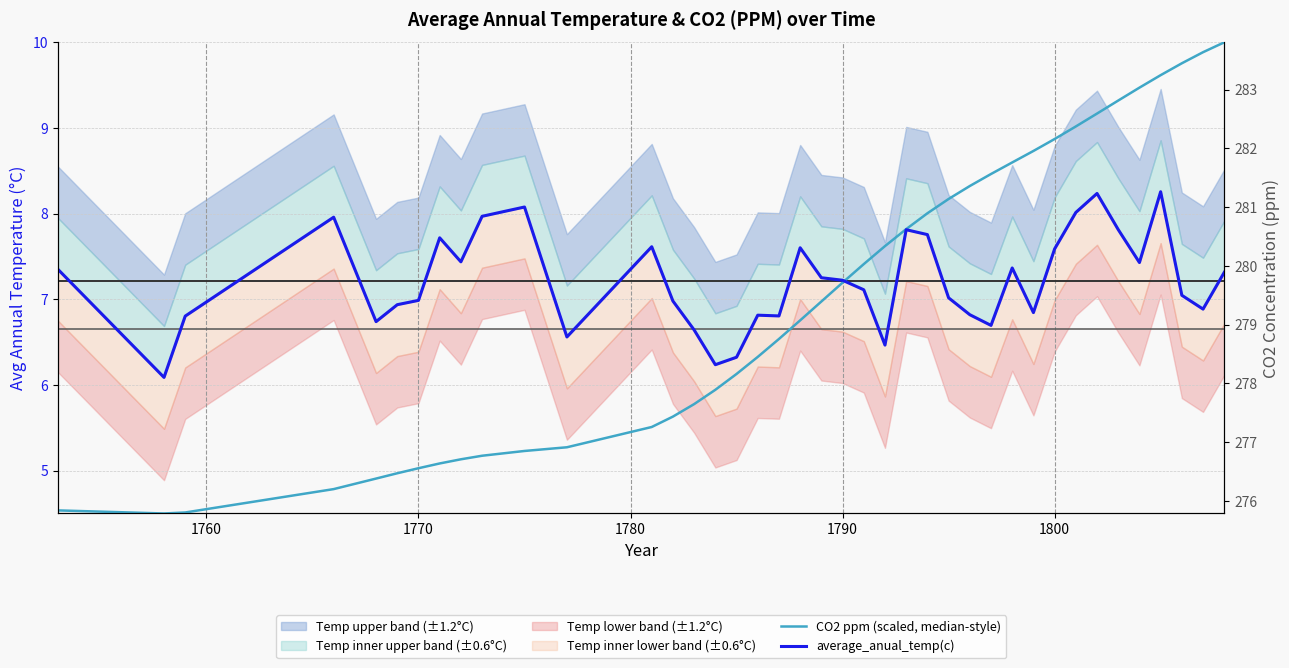

Does the chart have visible grid lines?

Yes